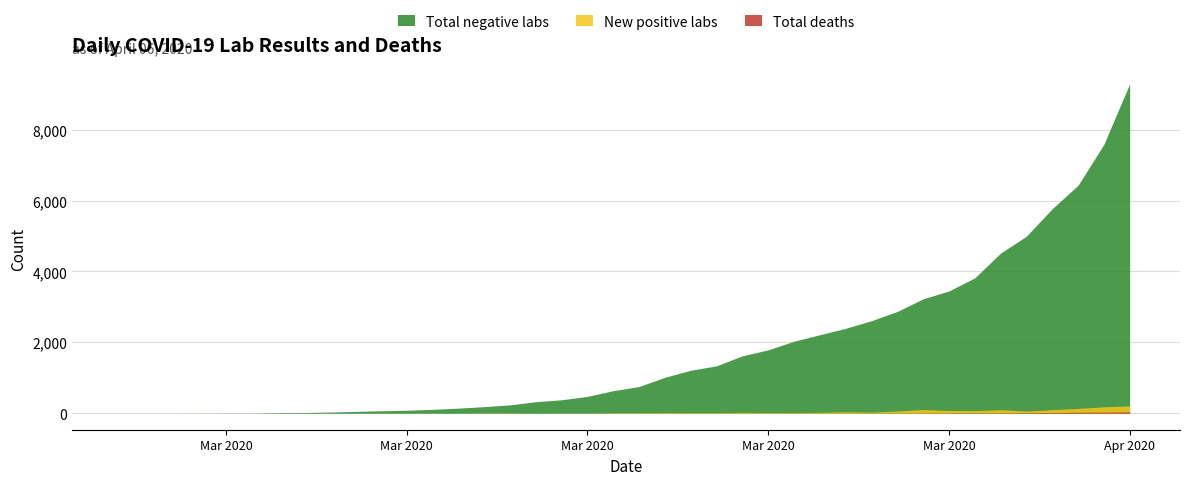

Reading left to right, what are all the values shown in this chart?

Total negative labs: 0	0	0	2	3	5	17	21	33	52	70	85	110	144	186	236	326	380	475	637	753	1015	1212	1338	1620	1789	2032	2215	2396	2611	2871	3227	3449	3818	4517	4994	5769	6429	7585	9292
New positive labs: 0	0	0	2	0	0	0	1	0	0	0	1	1	0	8	6	0	1	2	11	11	17	13	14	25	16	19	28	41	31	64	105	78	73	100	62	101	137	182	206
Total deaths: 0	0	0	0	0	0	0	0	0	0	0	0	0	0	0	0	0	0	0	0	0	1	1	1	1	1	1	1	1	3	4	6	9	11	12	16	19	28	30	37